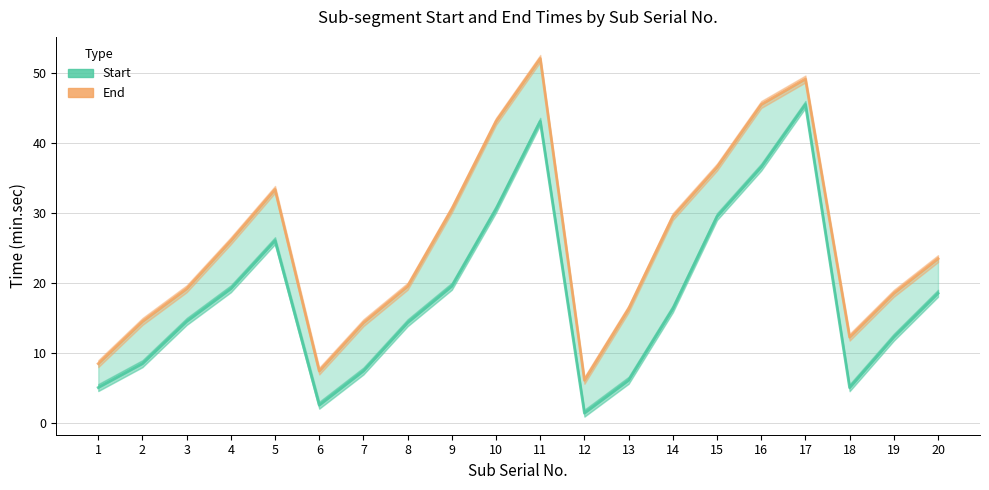

What is the sum of all Start values?

361.6